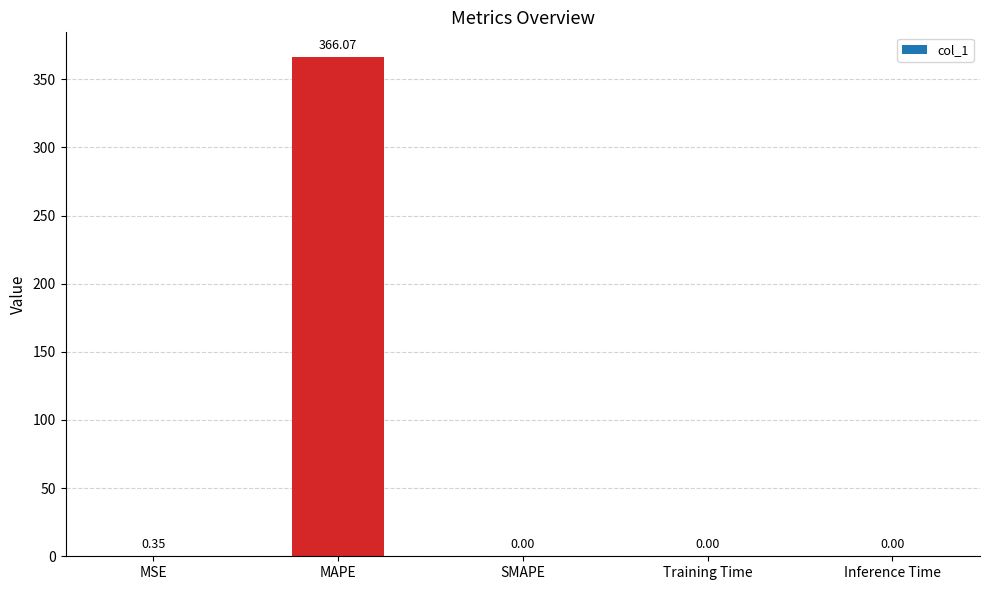

Which label corresponds to the largest value in the chart?

MAPE